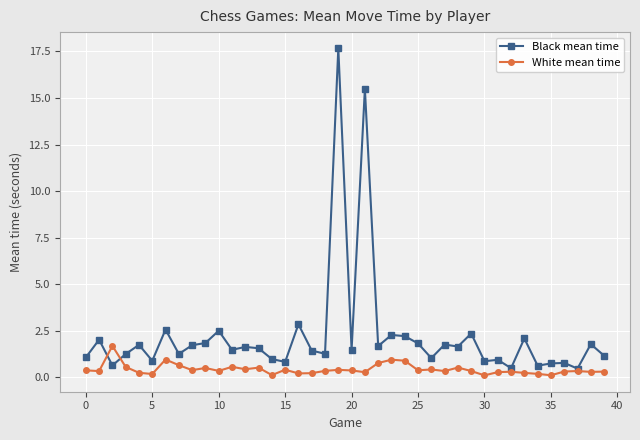

Which series has the largest total across all categories?

Black mean time